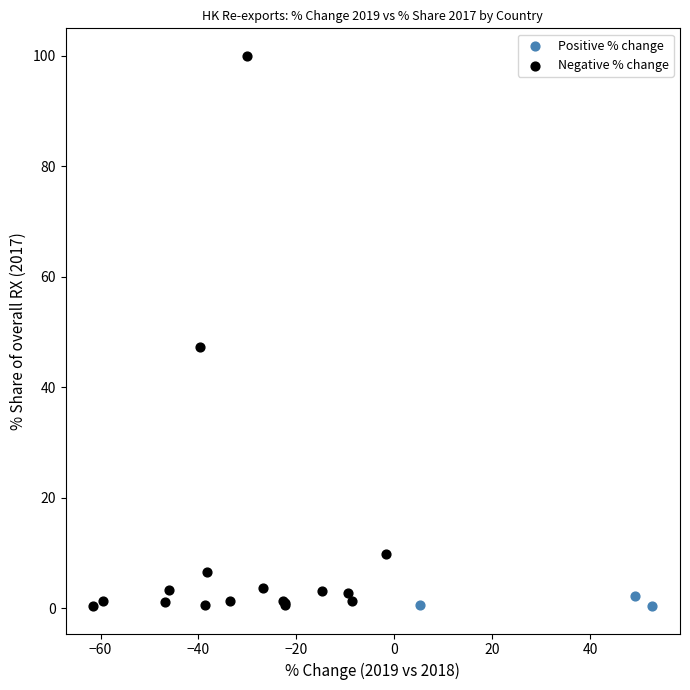

Which series has the widest spread of Y values?

Negative % change